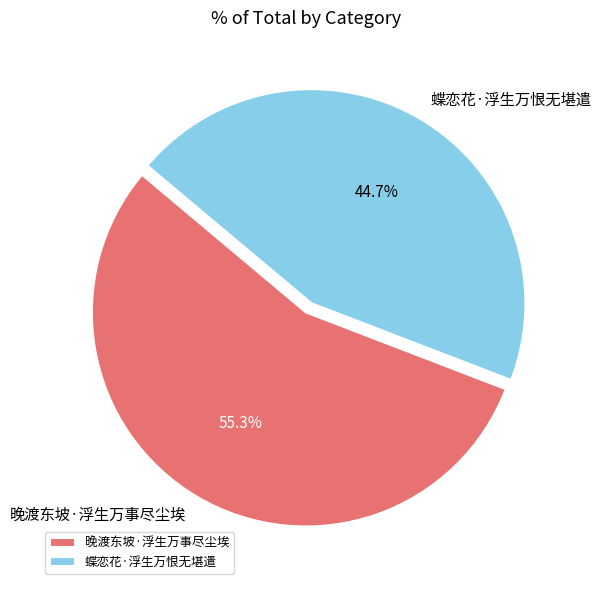

Count the number of slices in the pie.

2